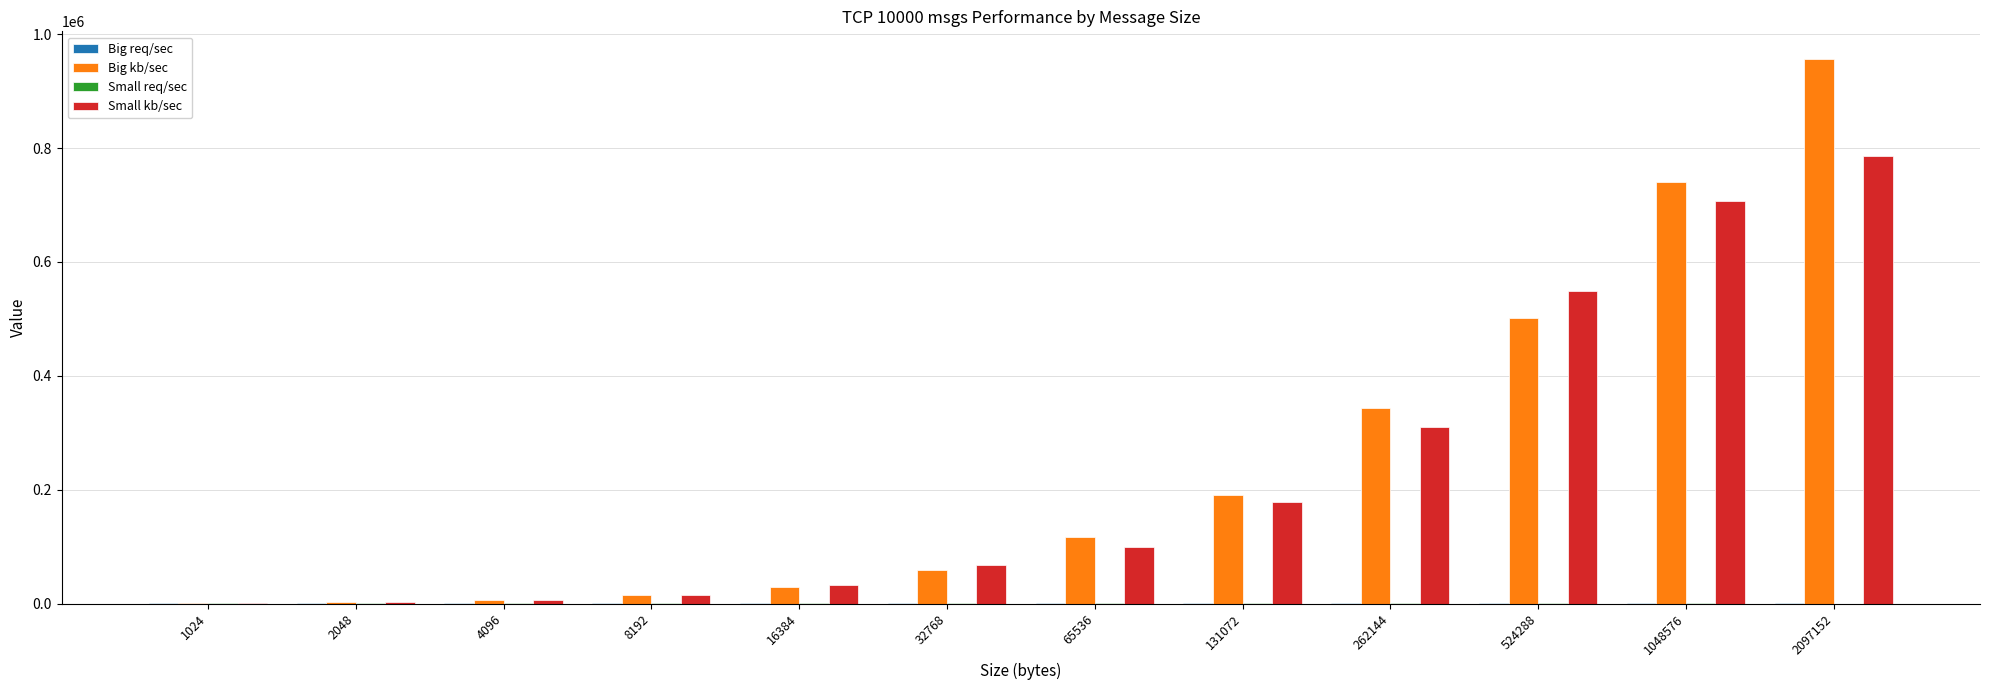

Which label corresponds to the largest value in the chart?

2097152